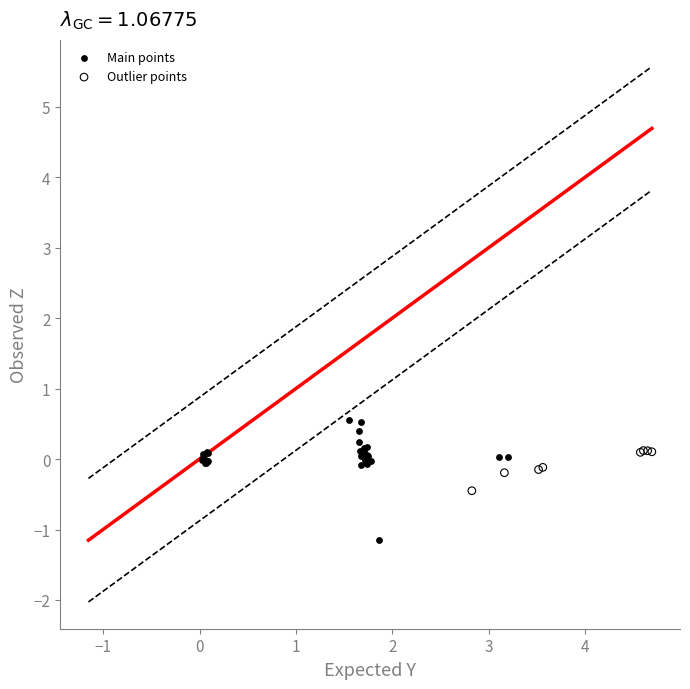

What are all the series names shown in the legend?

Main points, Outlier points